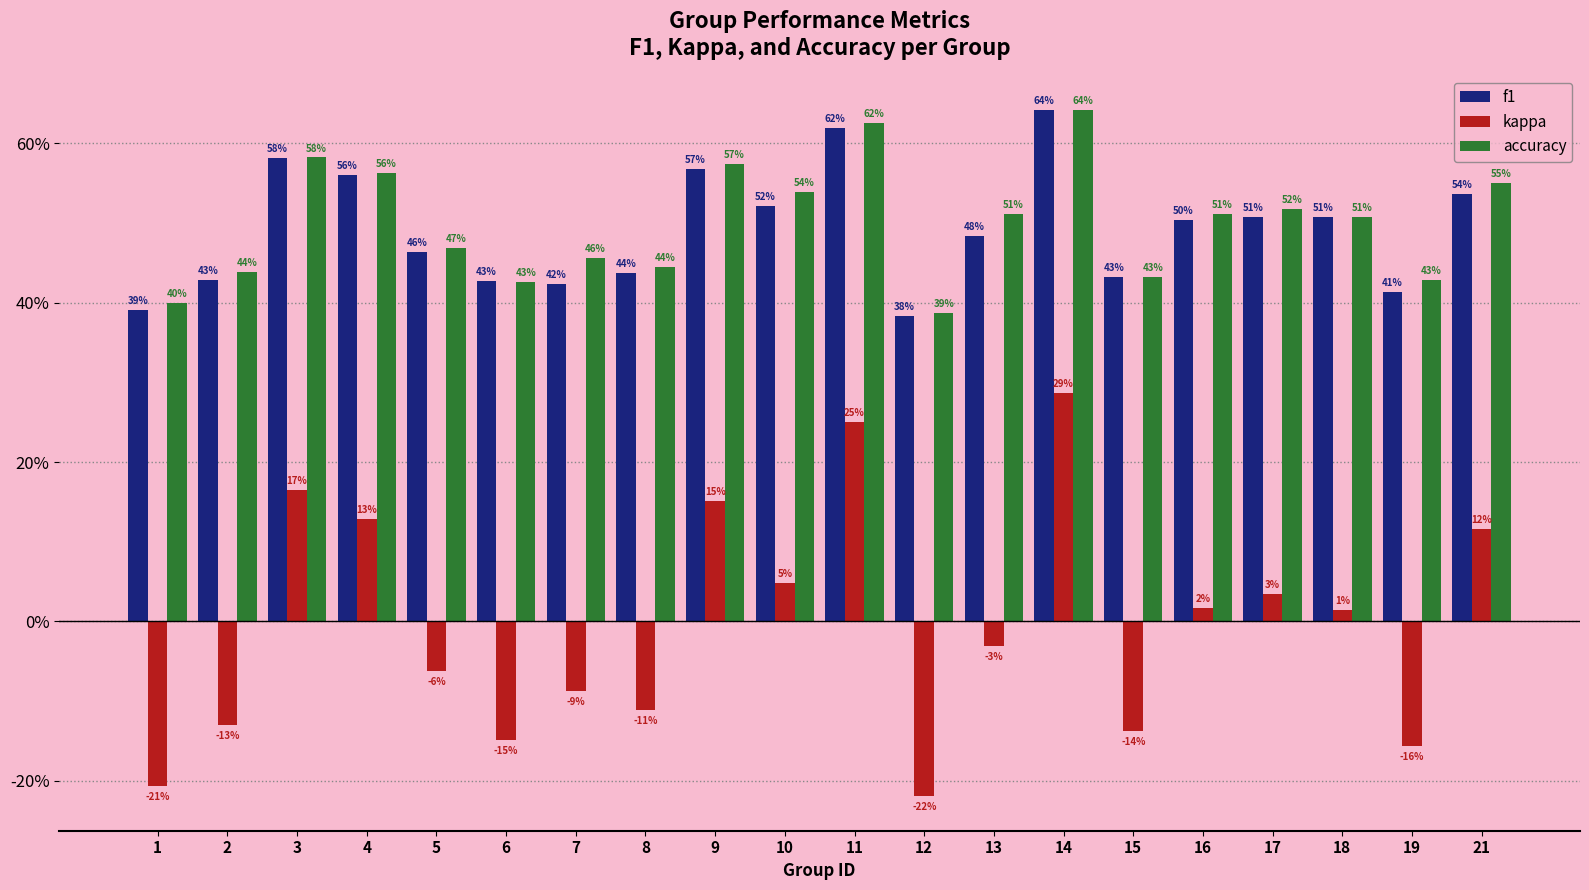

Are the bars horizontal?

No